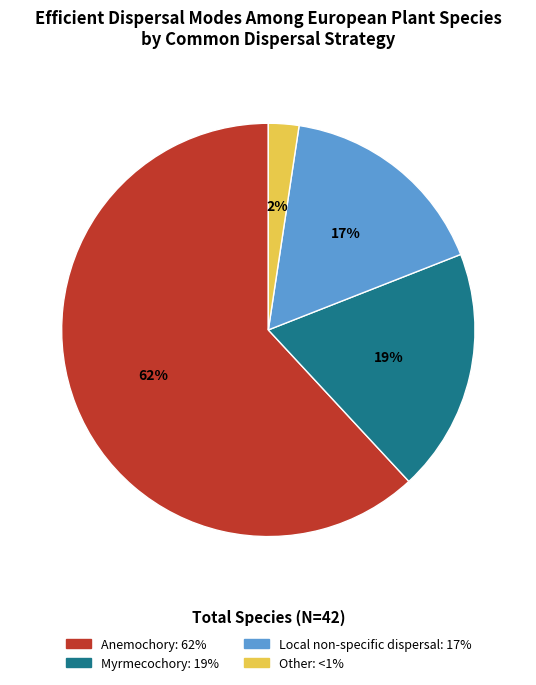

Is there any slice that represents more than half of the pie?

Yes